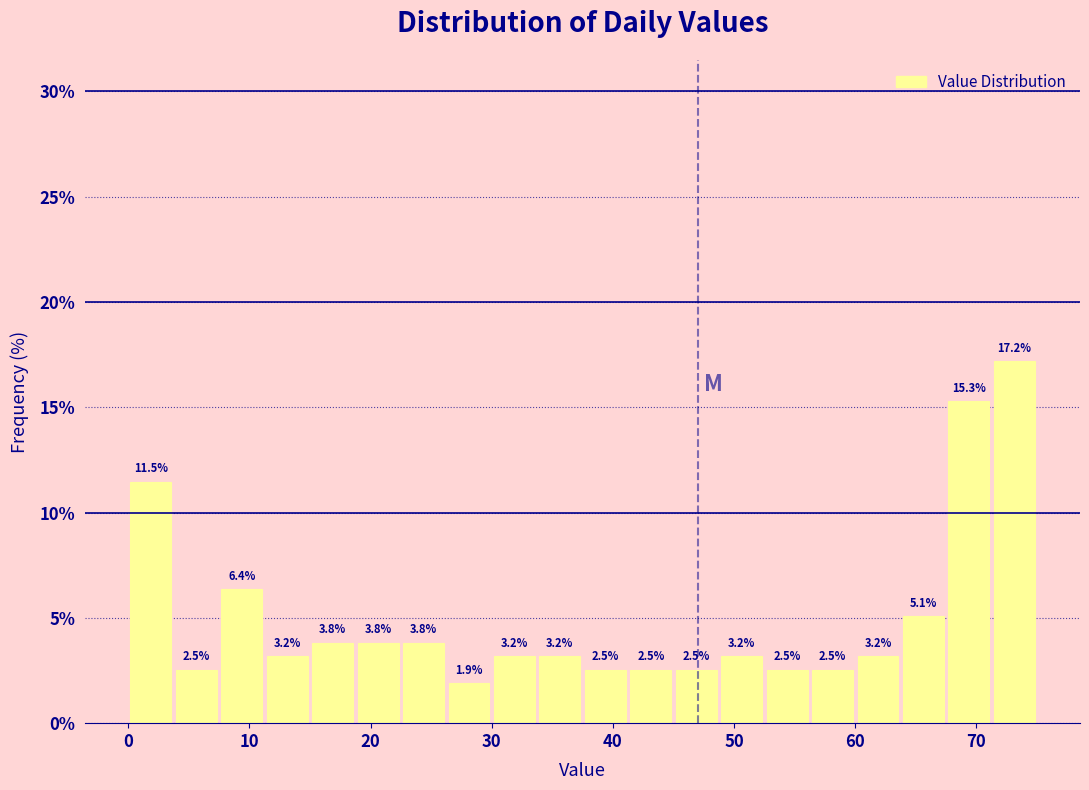

Read against the x-axis, roughly where is the centre of the tallest bar?

73